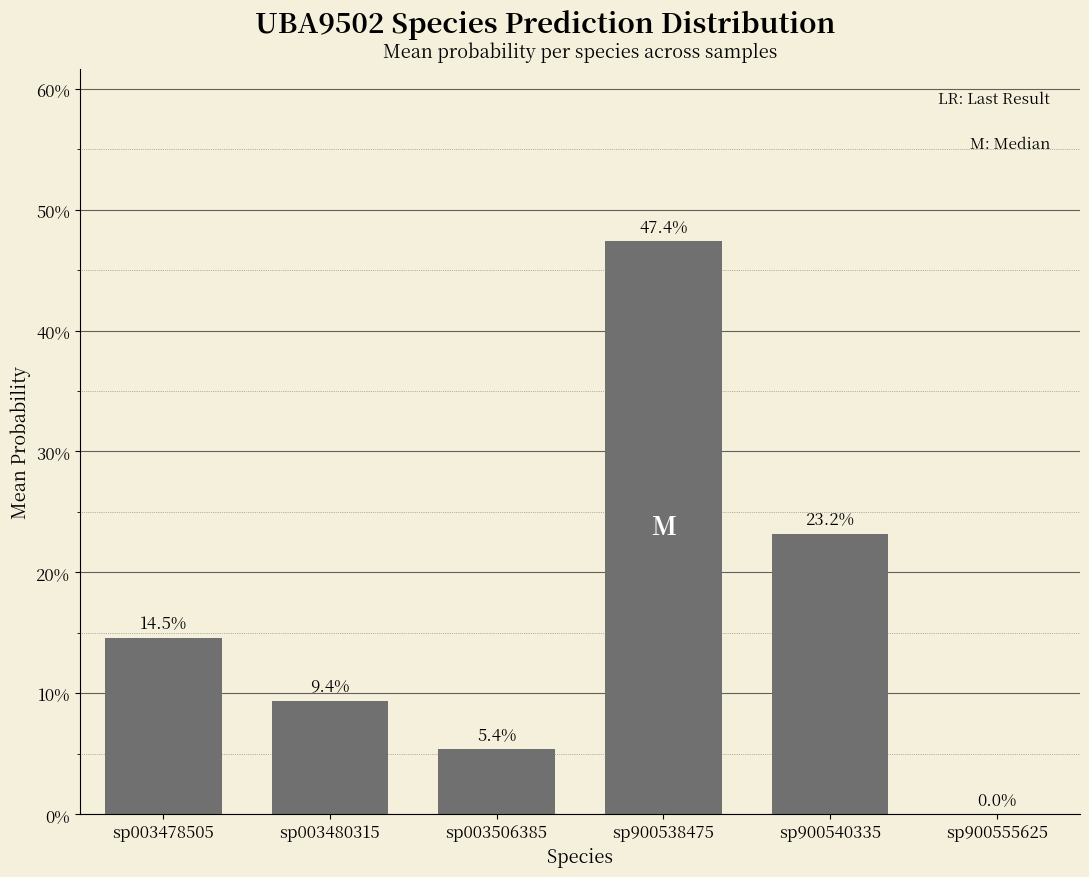

True or false: the data shows 0.1 at sp003480315.

True